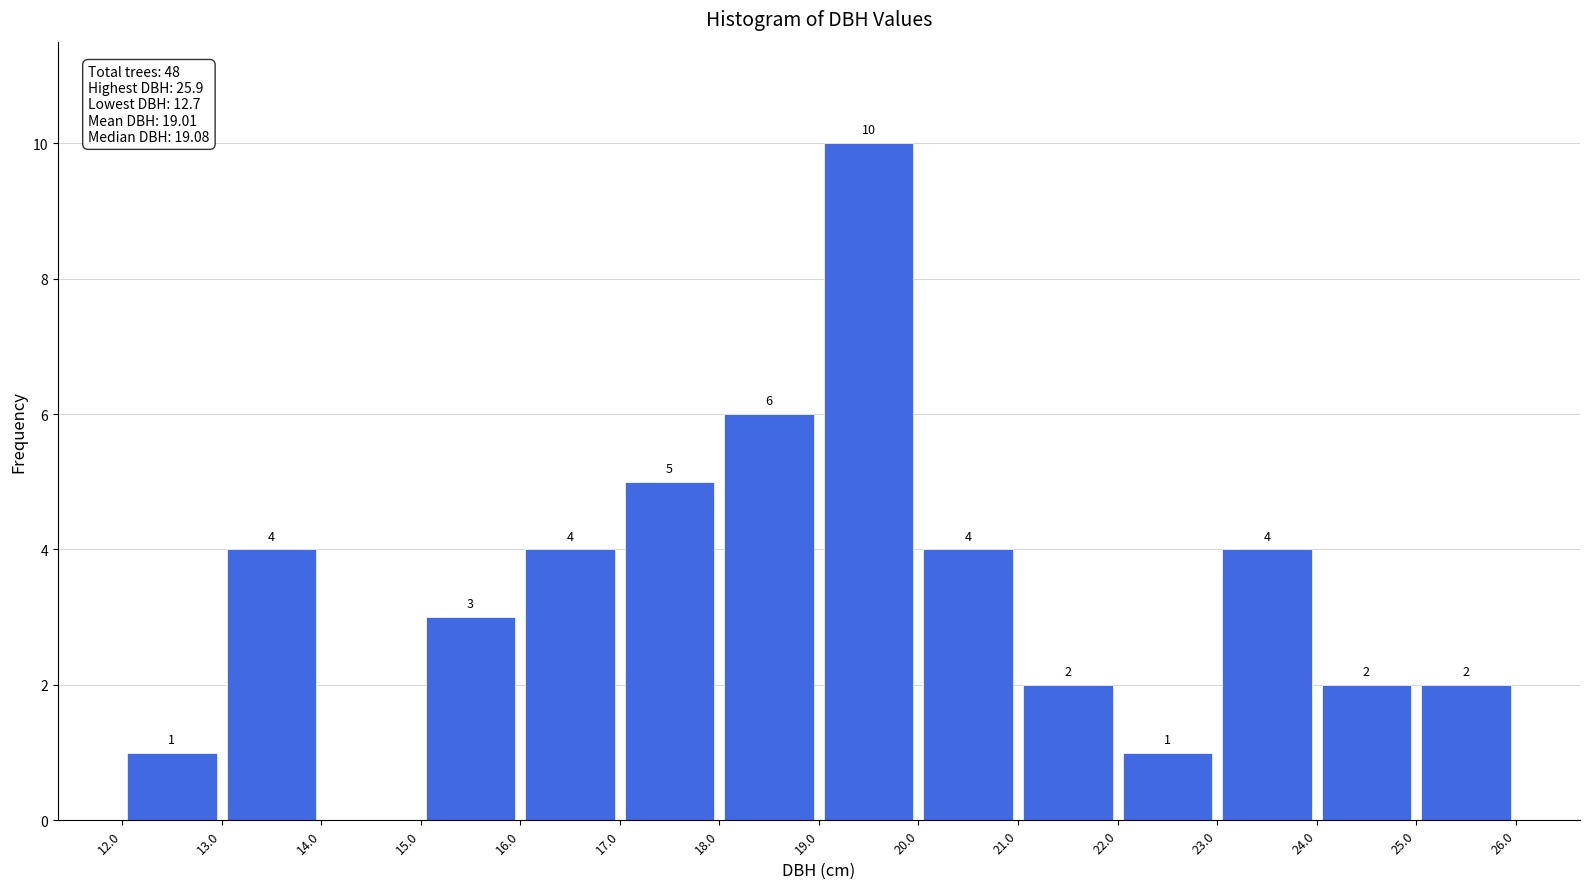

Which range on the x-axis has the tallest bar?

19.0 to 20.0